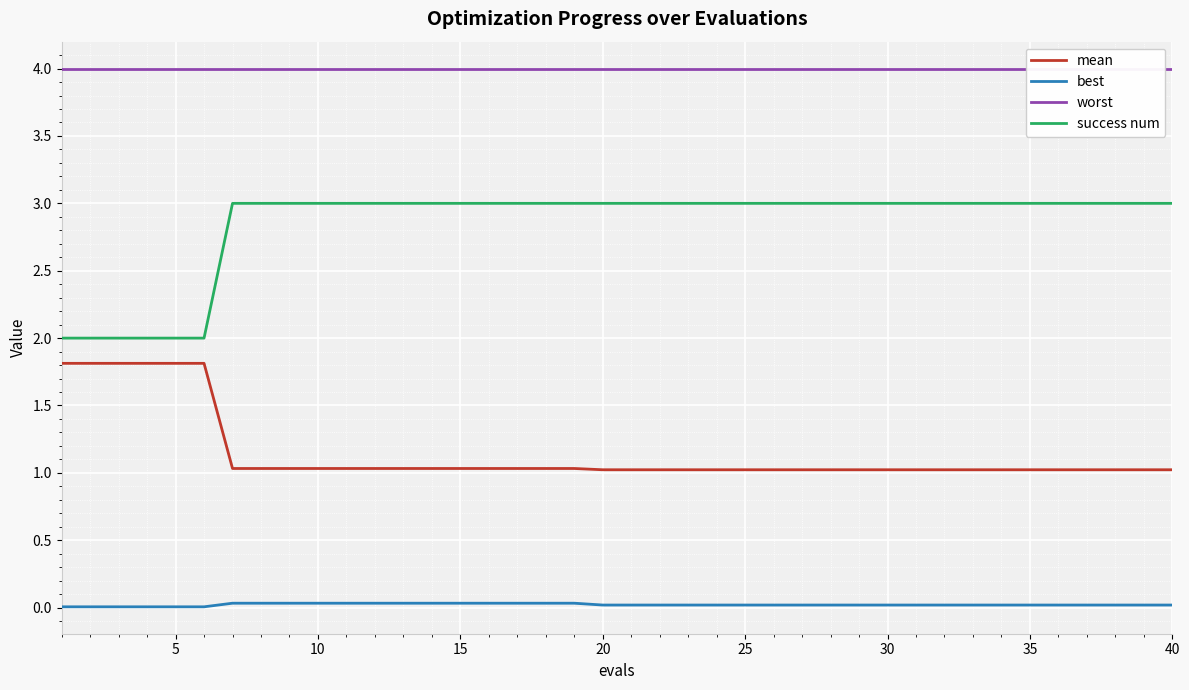

Count the number of categories in the chart.

40